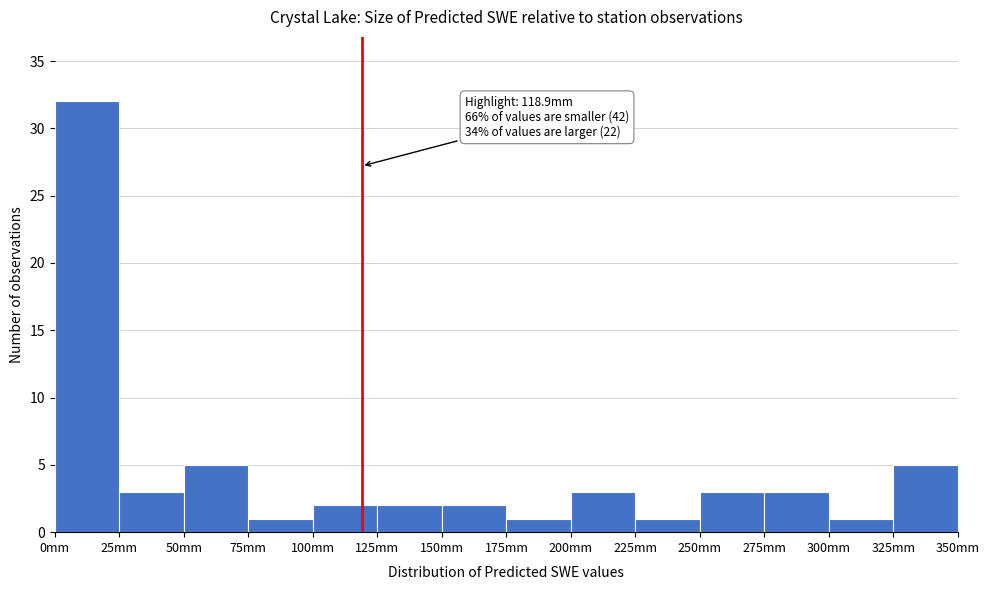

Which range on the x-axis has the tallest bar?

0 to 25